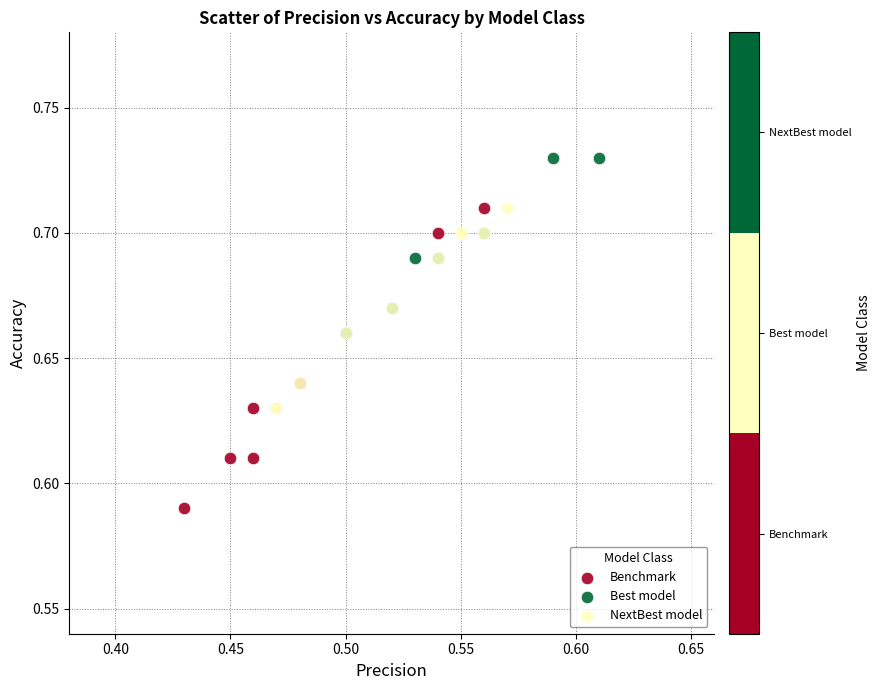

Which series reaches the maximum Y coordinate?

Best model